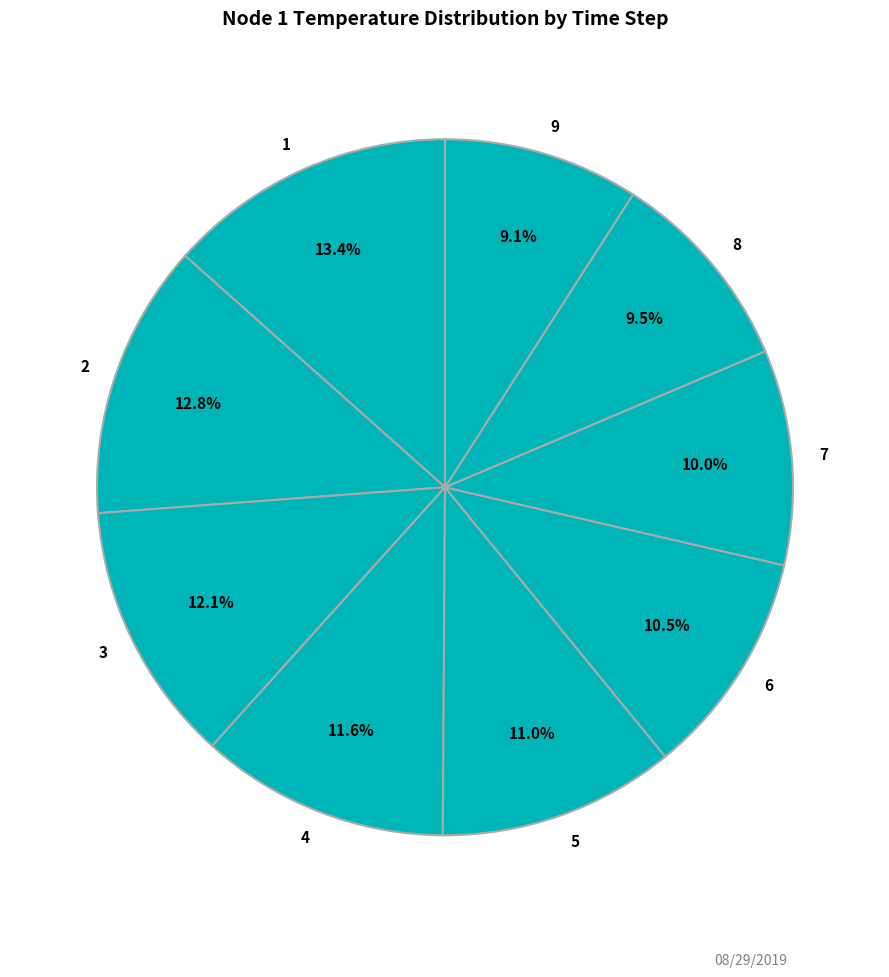

Approximately how many times larger is the value at 8 compared to 4?

0.8